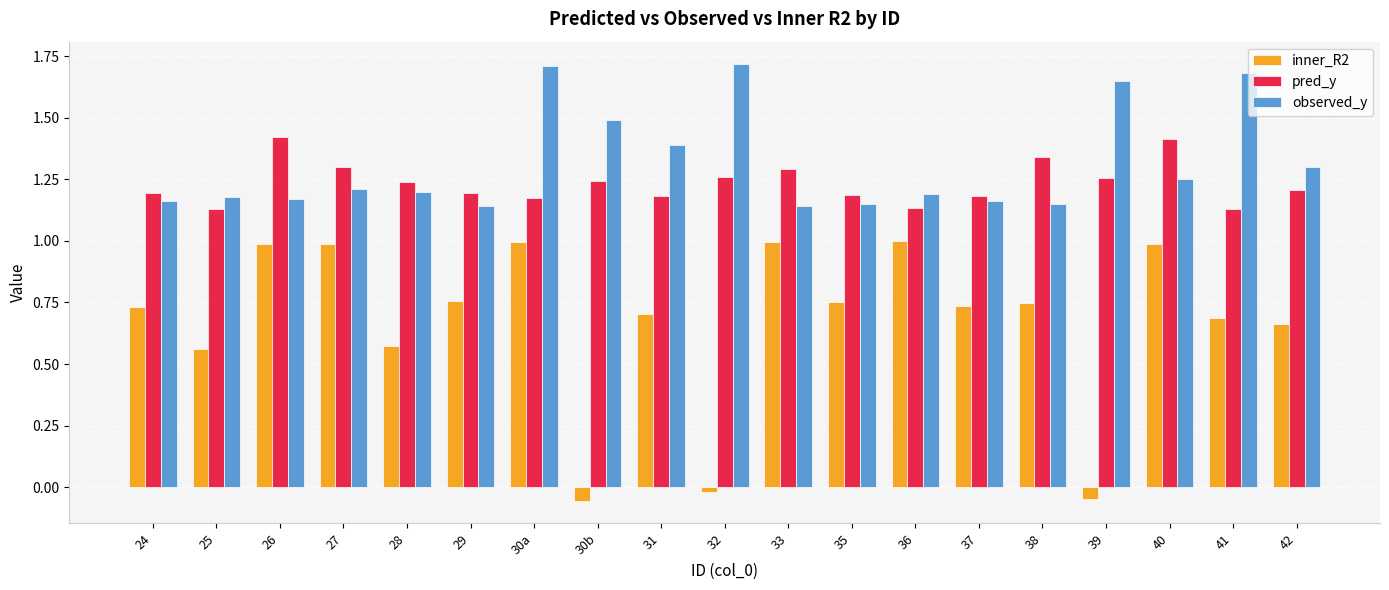

What is the total value across all series at 38?

3.2